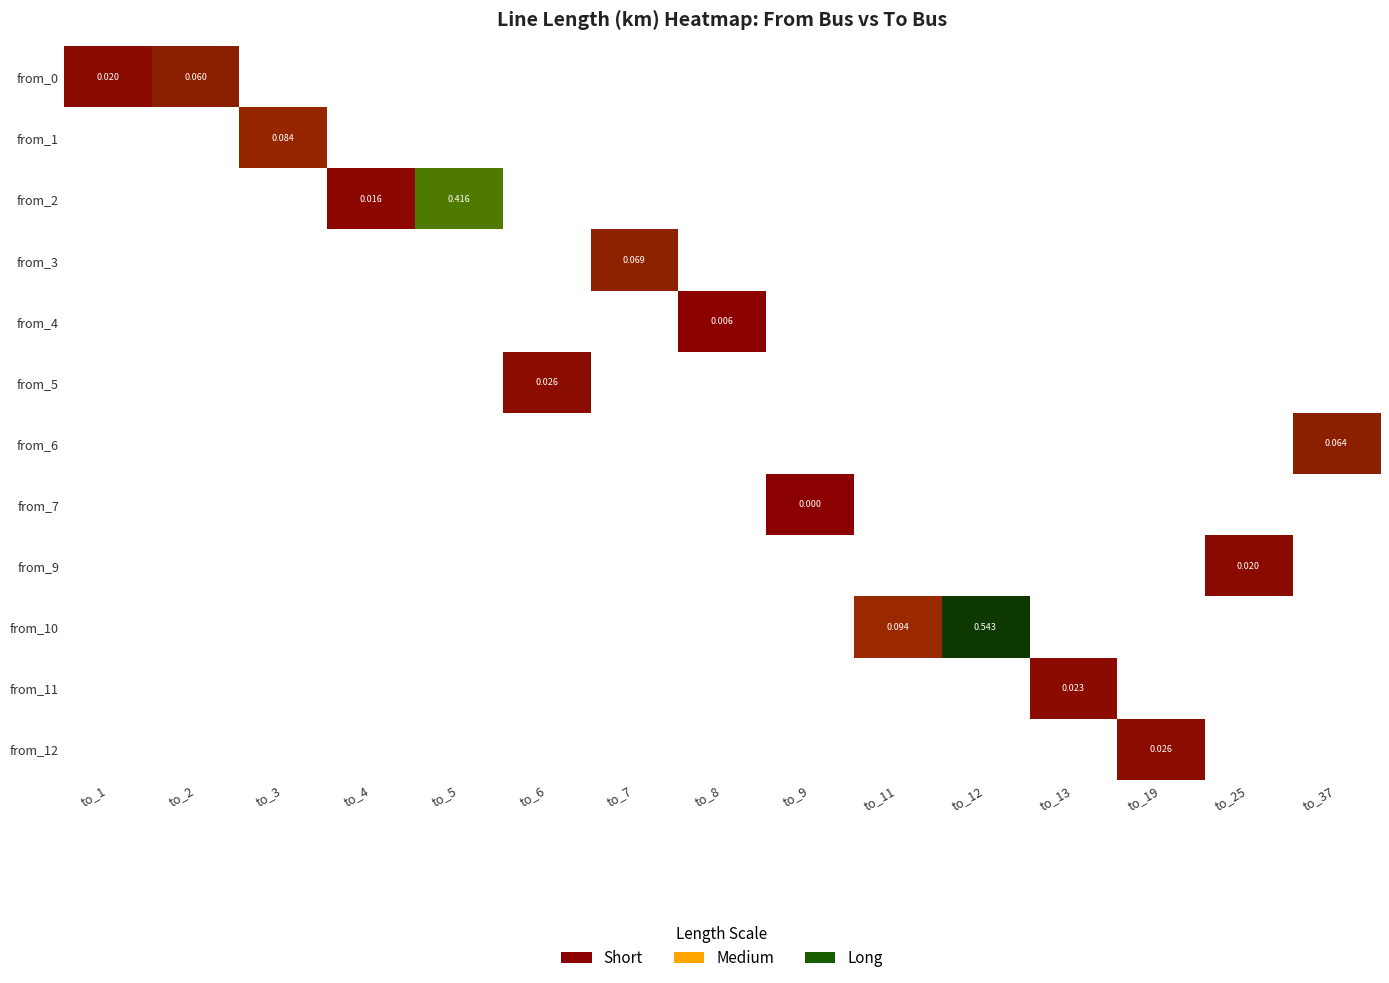

What is the maximum value shown in the chart?

0.5